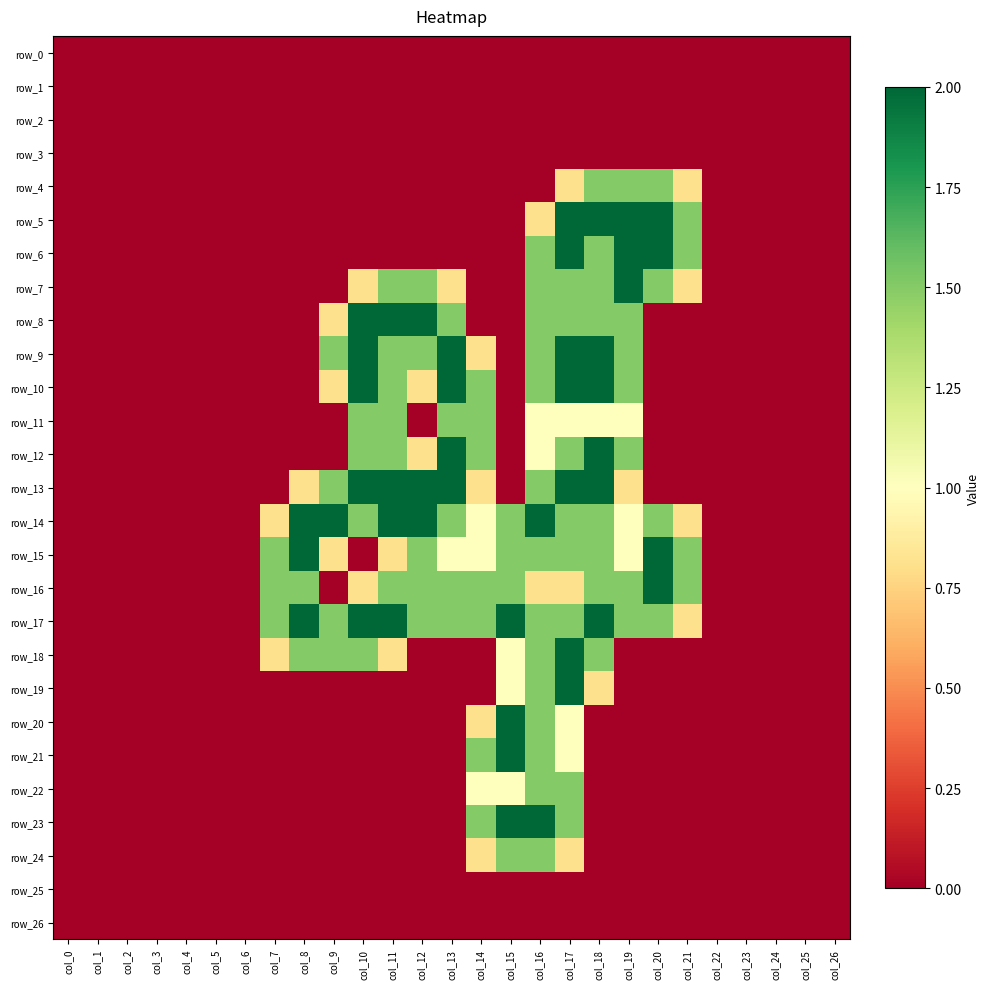

What is the spread (max minus min) of values at col_9?

2.0